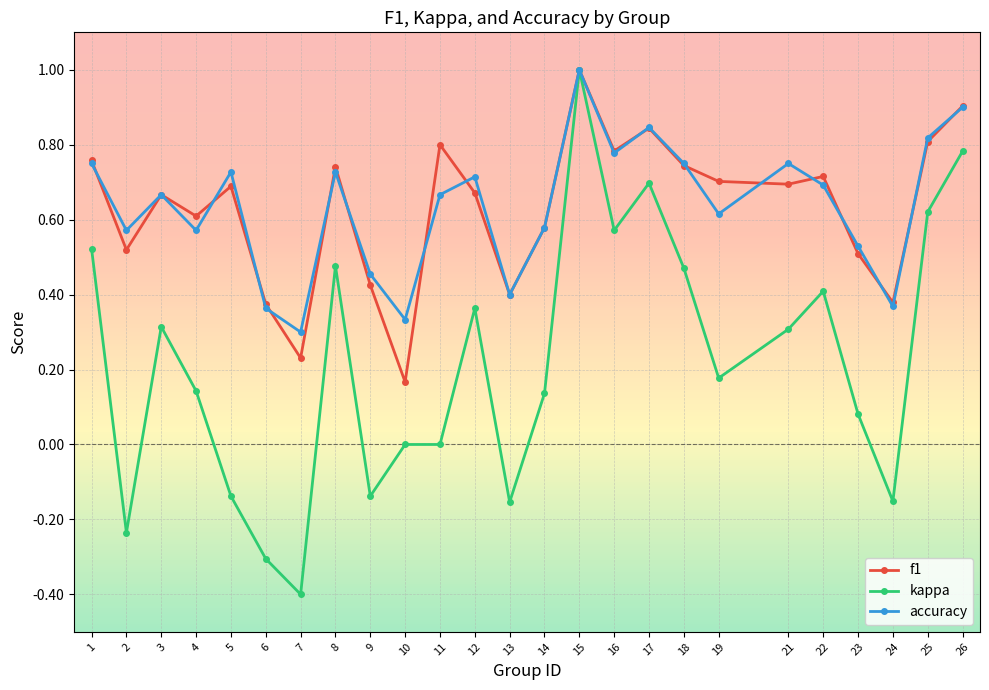

At which category is the sum across all series the highest?

15